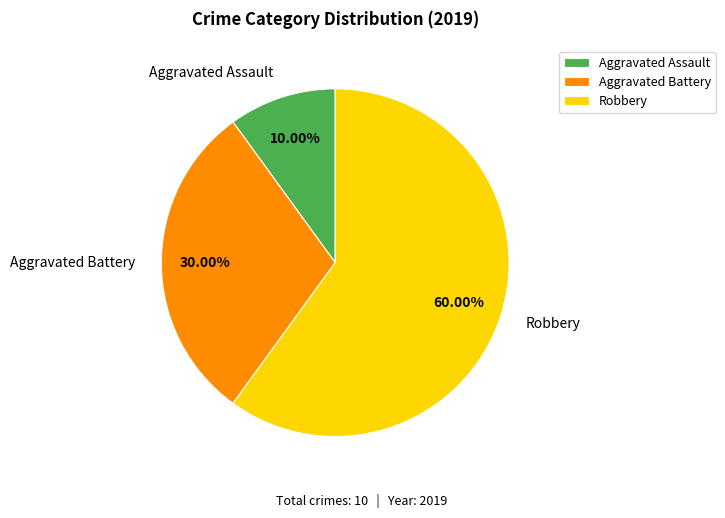

What portion of the pie excludes Aggravated Battery?

70.0%